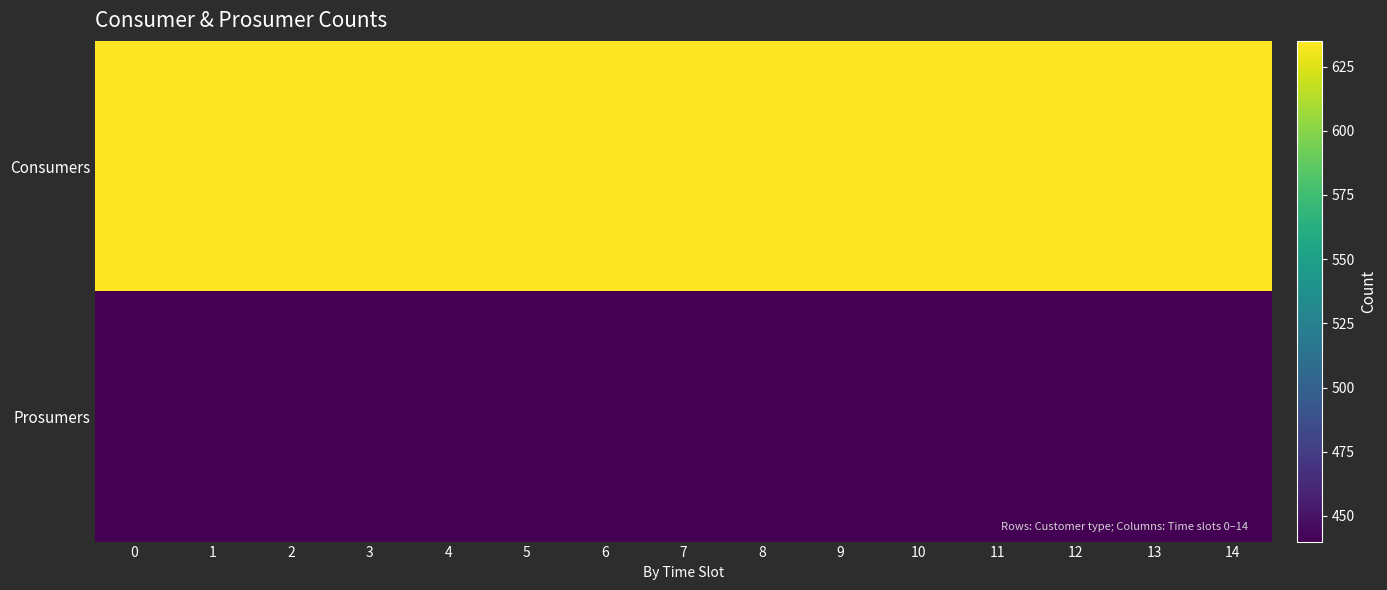

Count the number of data series in this chart.

2